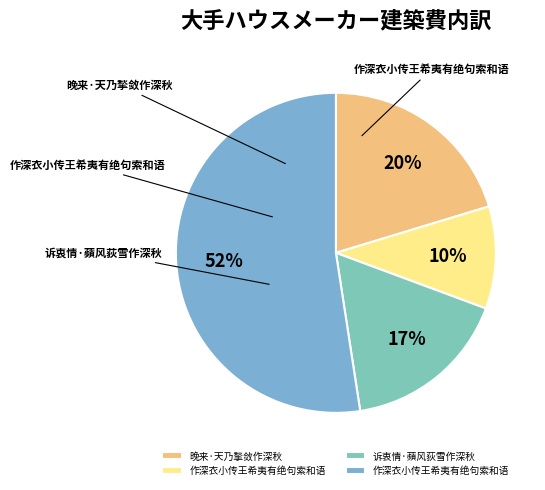

How many segments does this pie chart have?

4